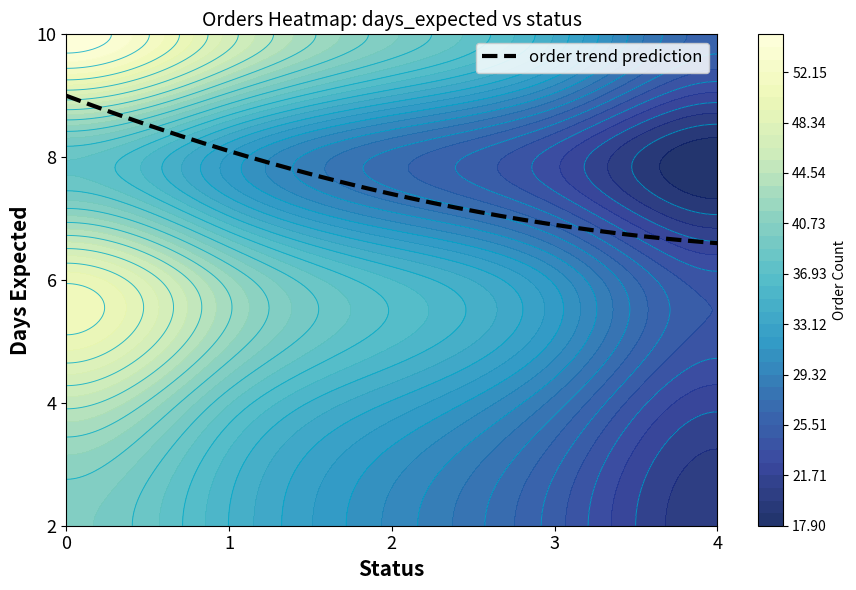

True or false: 6 has a value of 23 at 1.

False